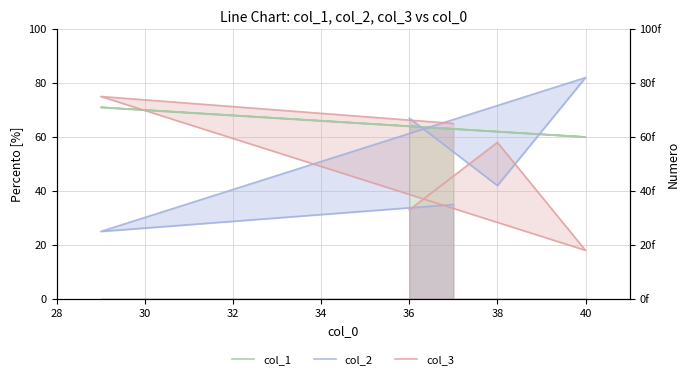

Which has a higher value, 30 or 34?

30